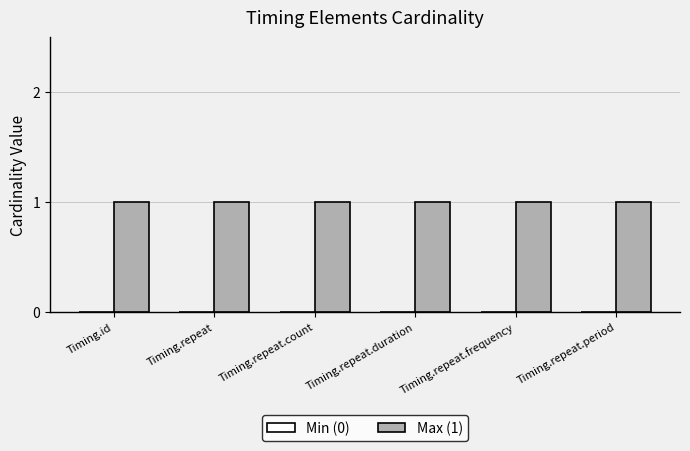

Where is Max (1) nearest to the value 1?

Timing.id